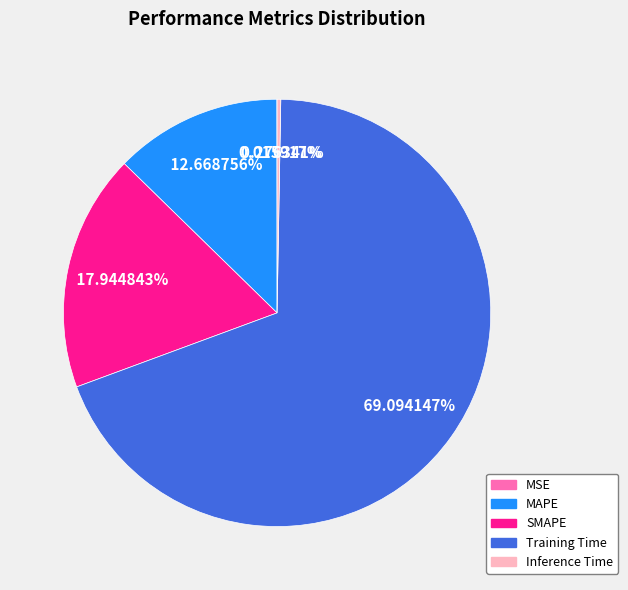

Which slice is the largest?

Training Time